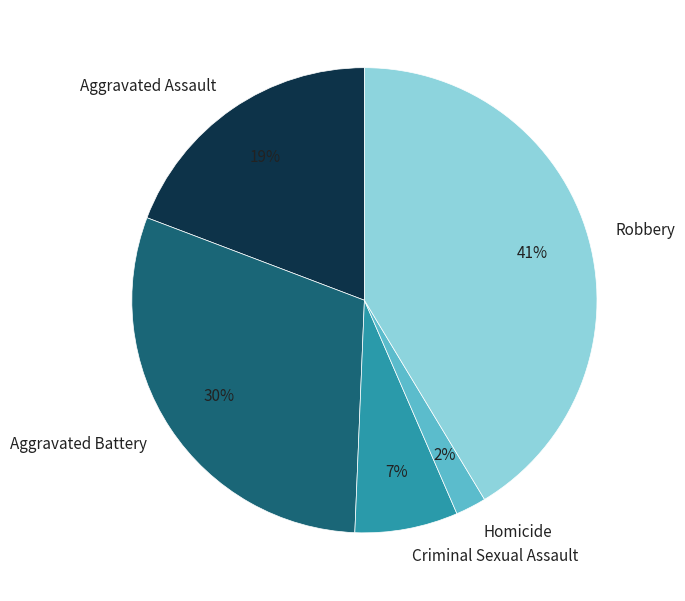

Is it true that Criminal Sexual Assault is 17% of the pie?

False